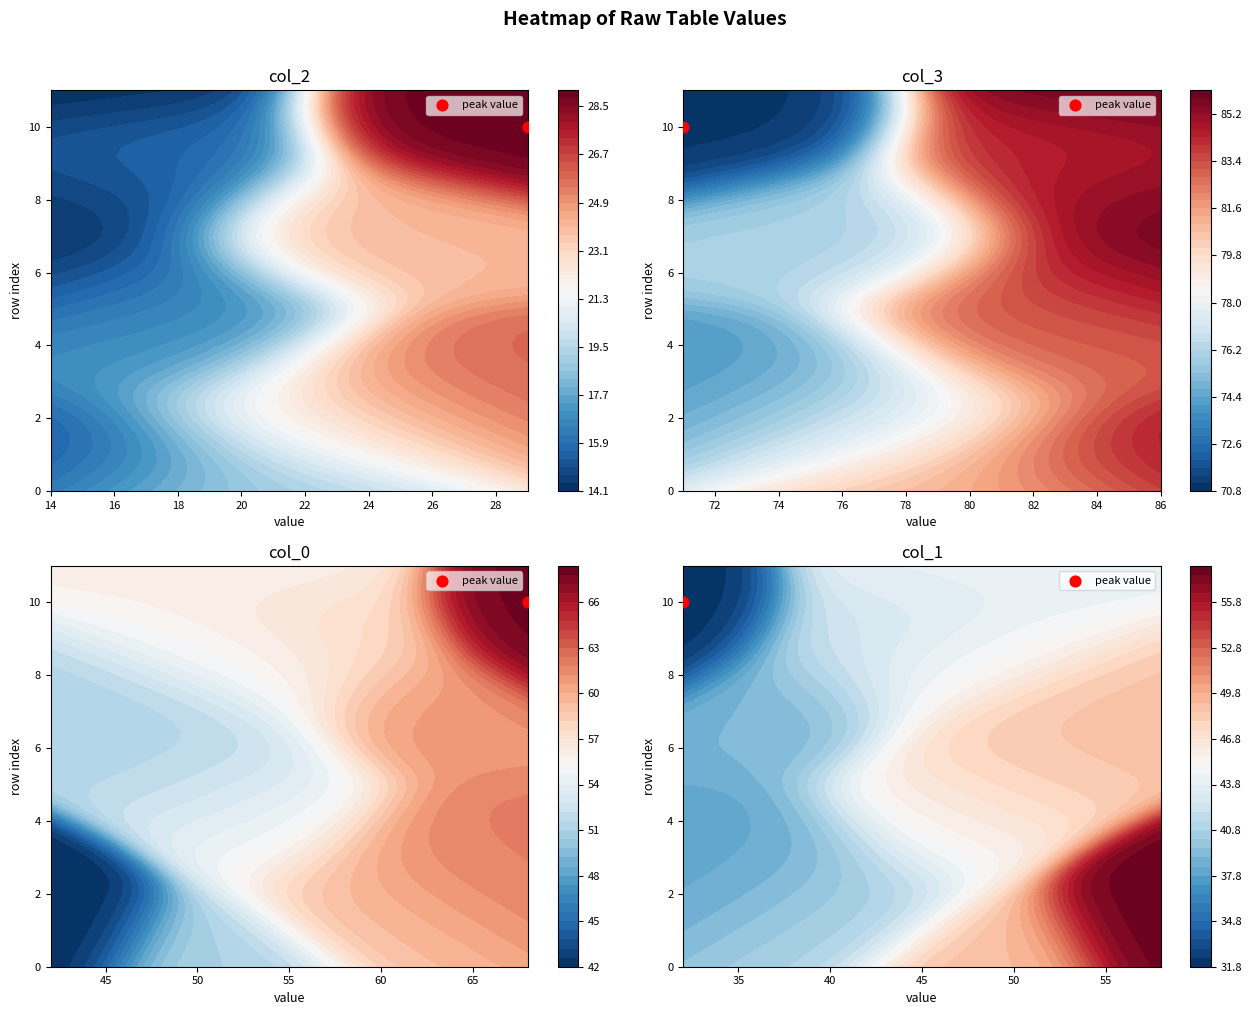

At which category is the sum across all series the highest?

1